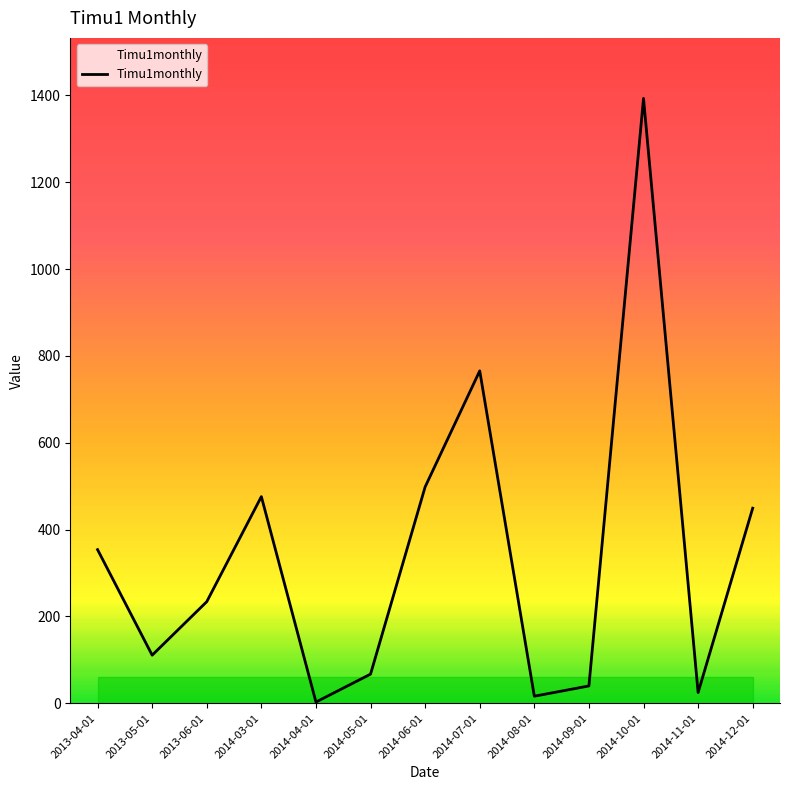

True or false: the data has more than 1 interior local peaks.

True